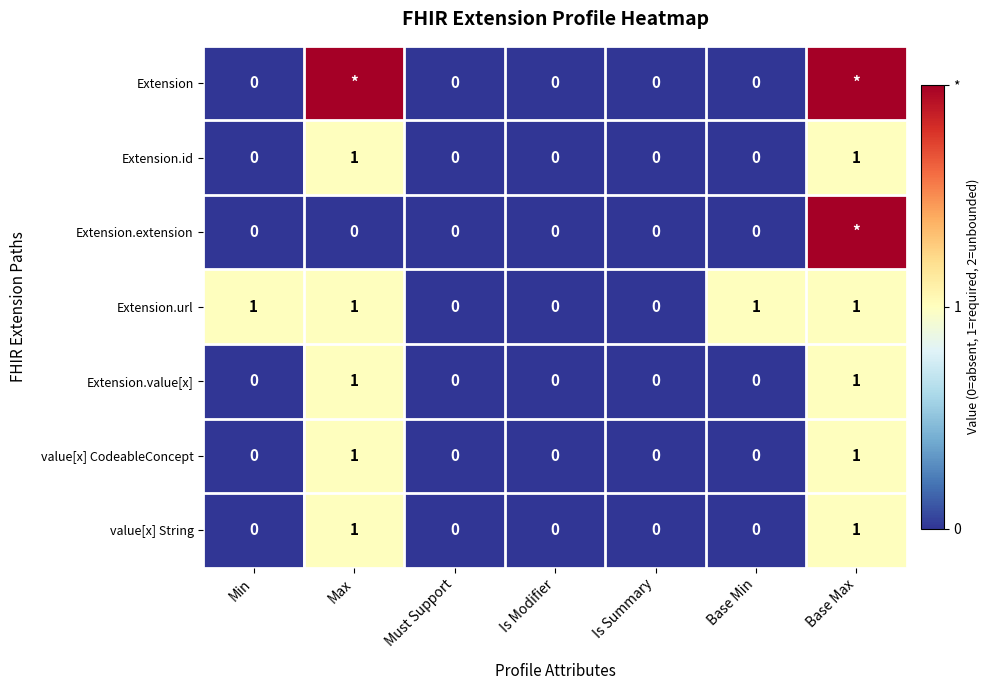

Between Is Summary and Is Modifier, which is larger?

Is Summary